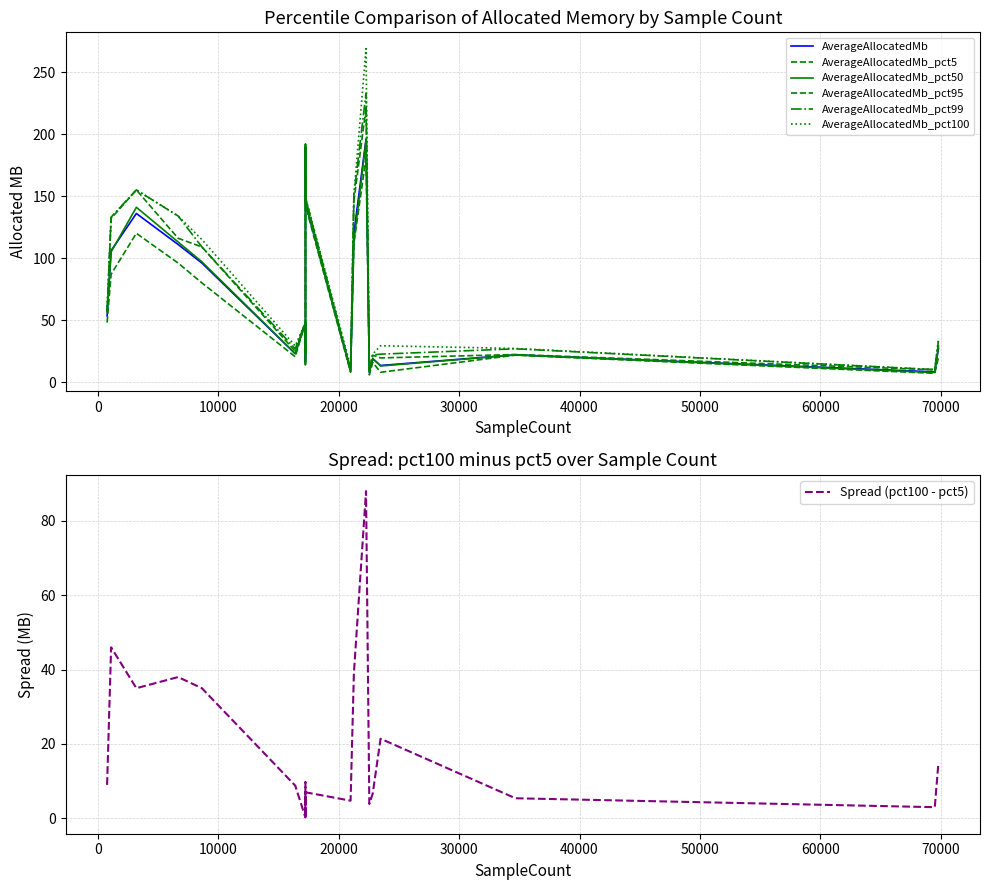

What is the average value of the AverageAllocatedMb_pct5 series?

62.7